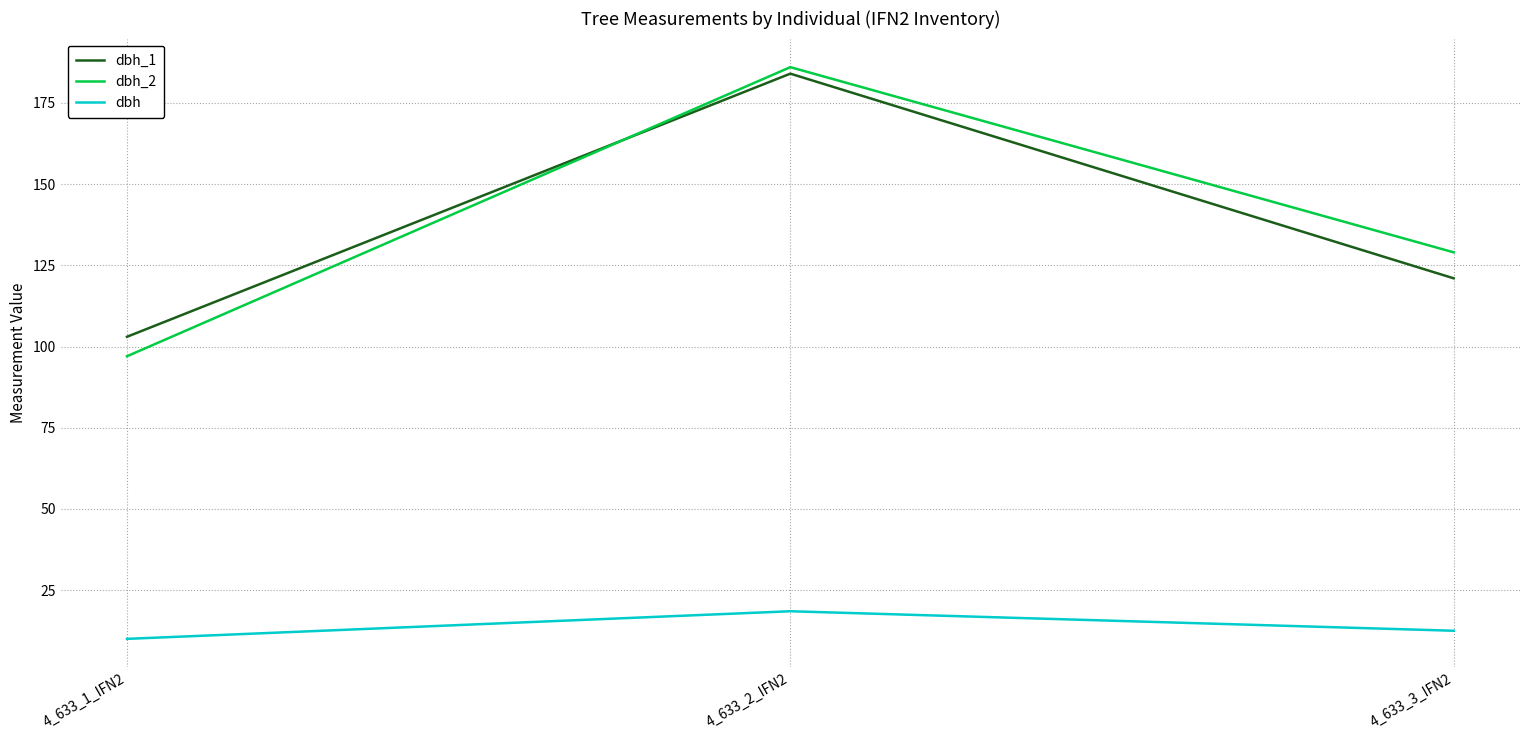

Does the chart have visible grid lines?

Yes